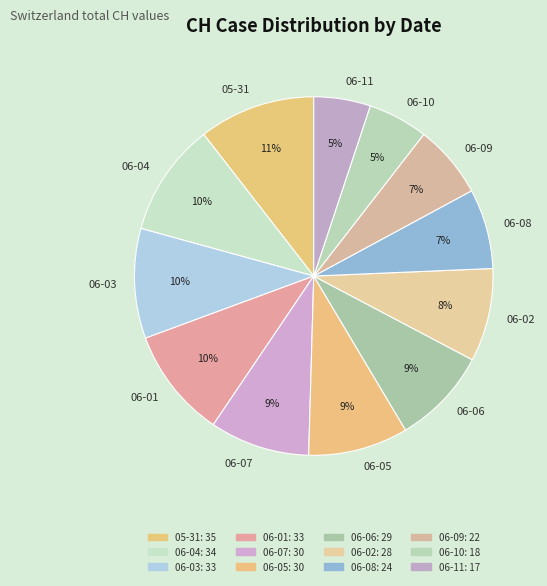

Is there a majority slice in this chart?

No